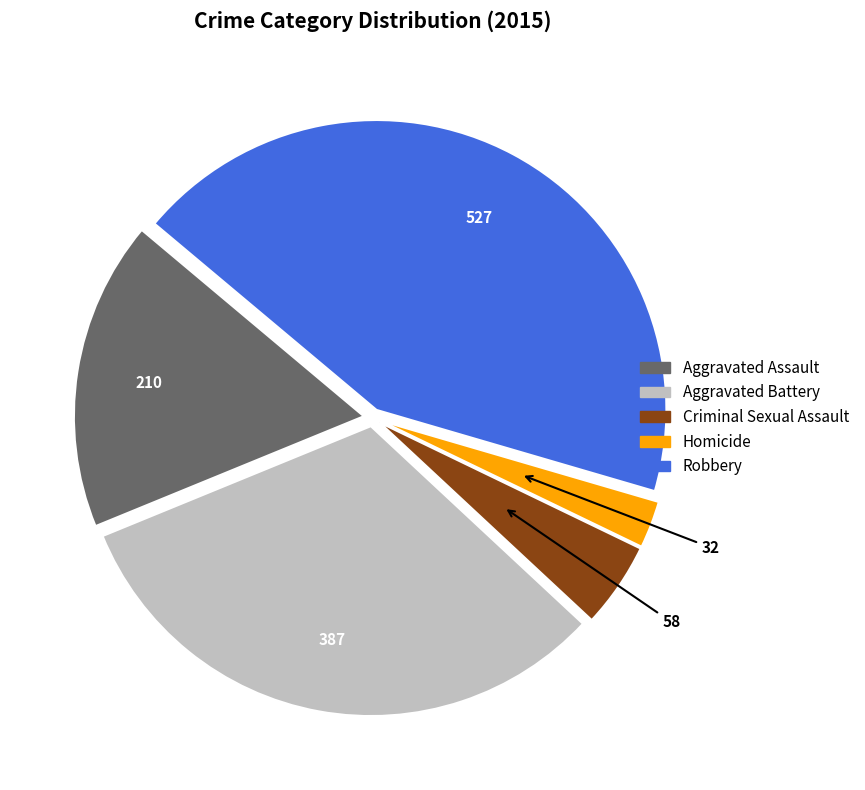

Rank the categories by value from highest to lowest.

Robbery, Aggravated Battery, Aggravated Assault, Criminal Sexual Assault, Homicide